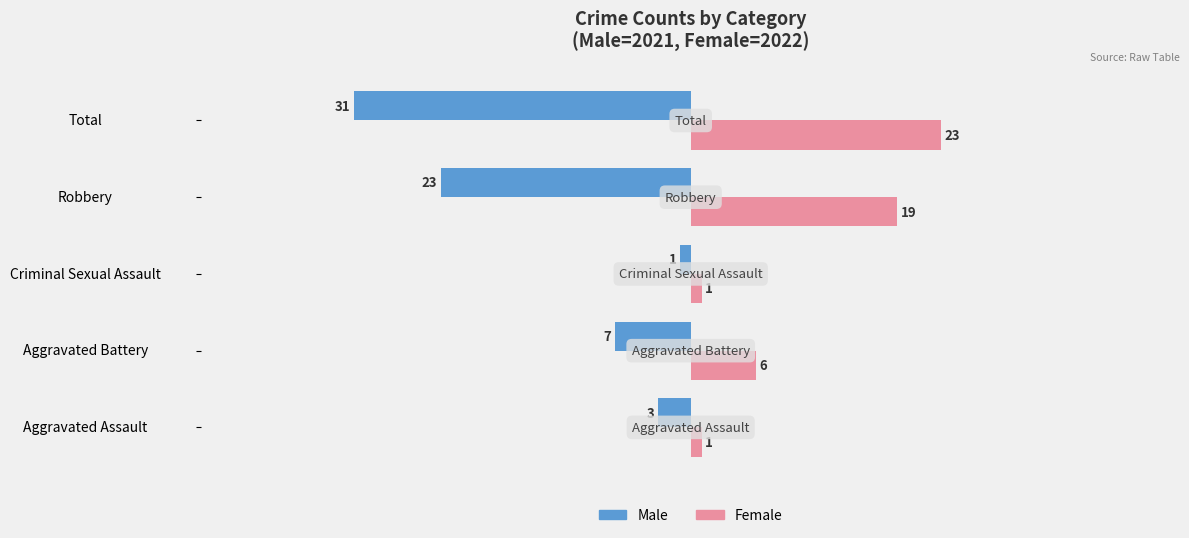

What value does the Male series have at Aggravated Battery, to the nearest 10?

-10